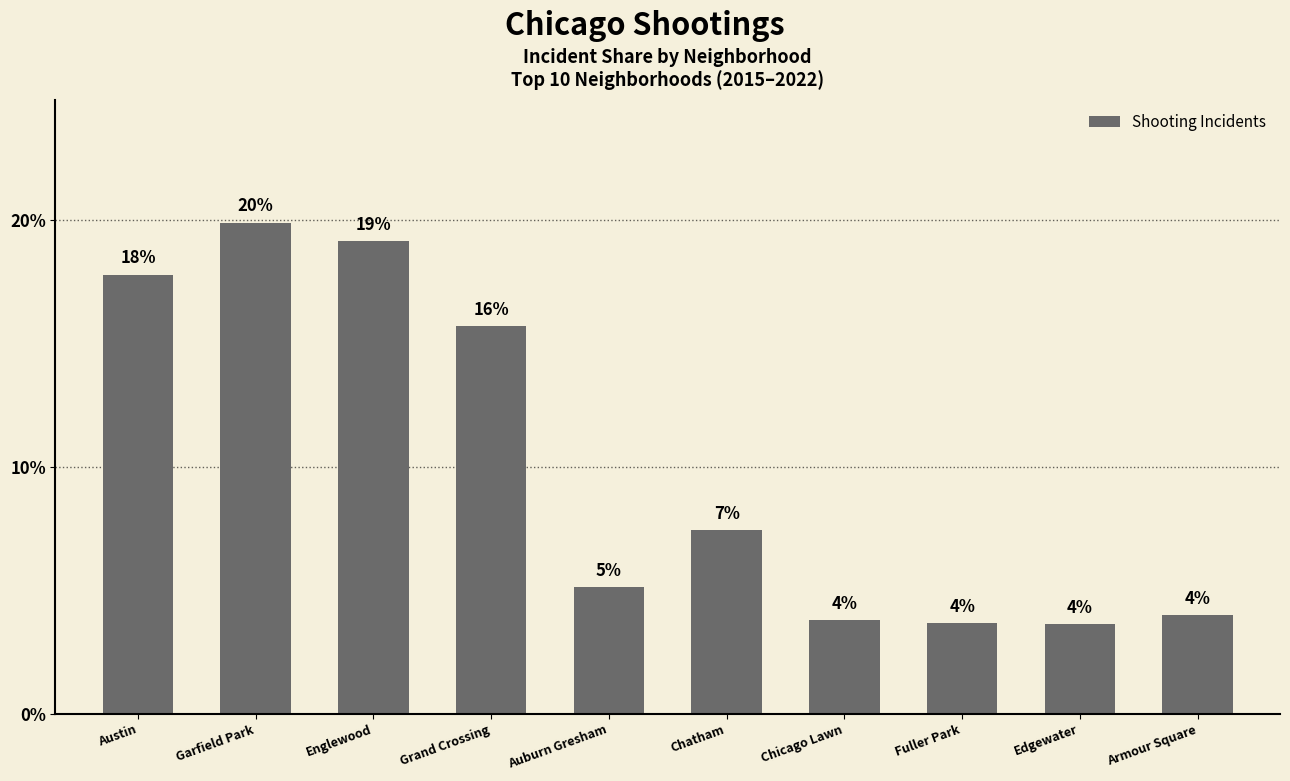

Are the bars horizontal?

No